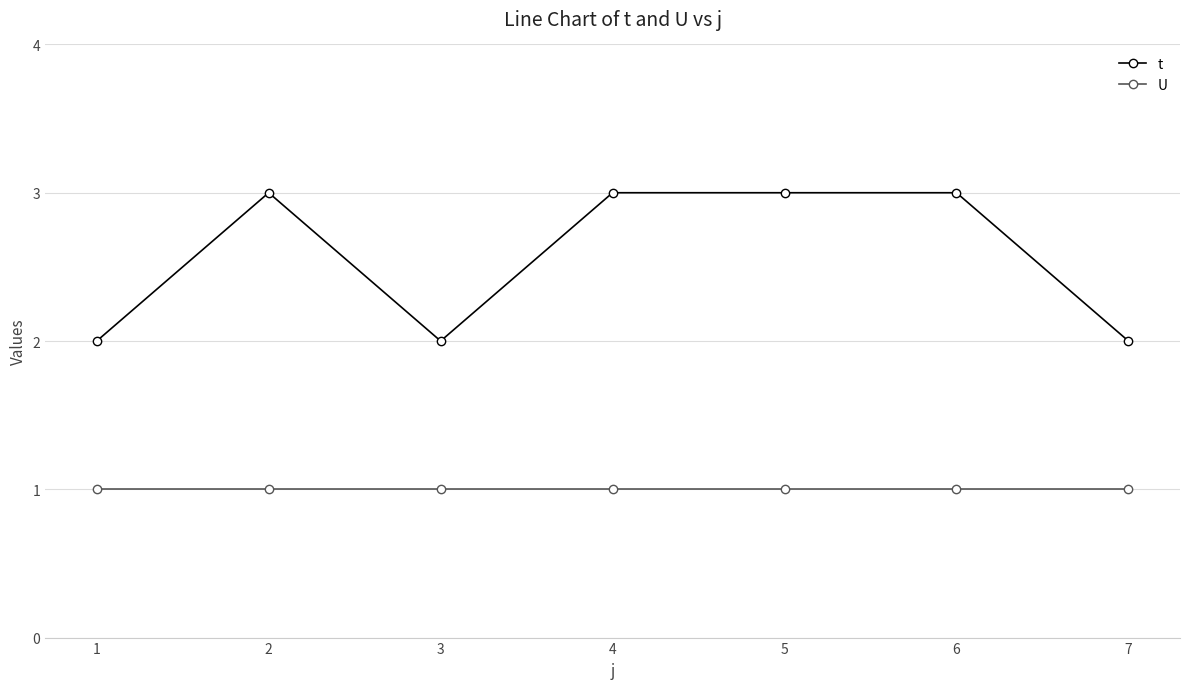

Does the chart have visible grid lines?

Yes